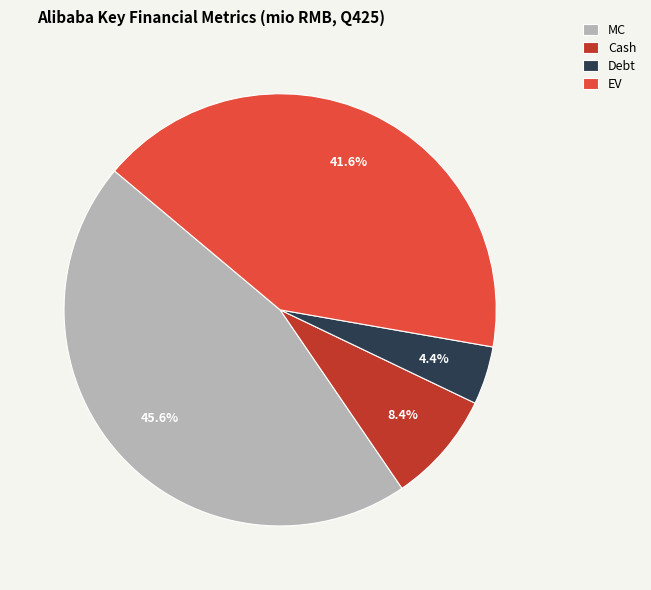

Is there a majority slice in this chart?

No